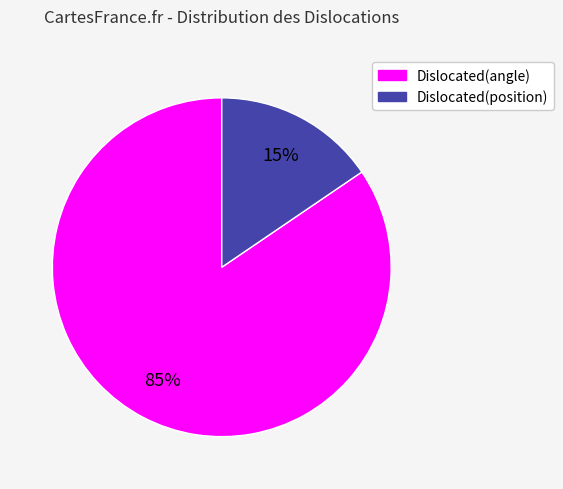

What is the largest slice in the pie chart?

Dislocated(angle)